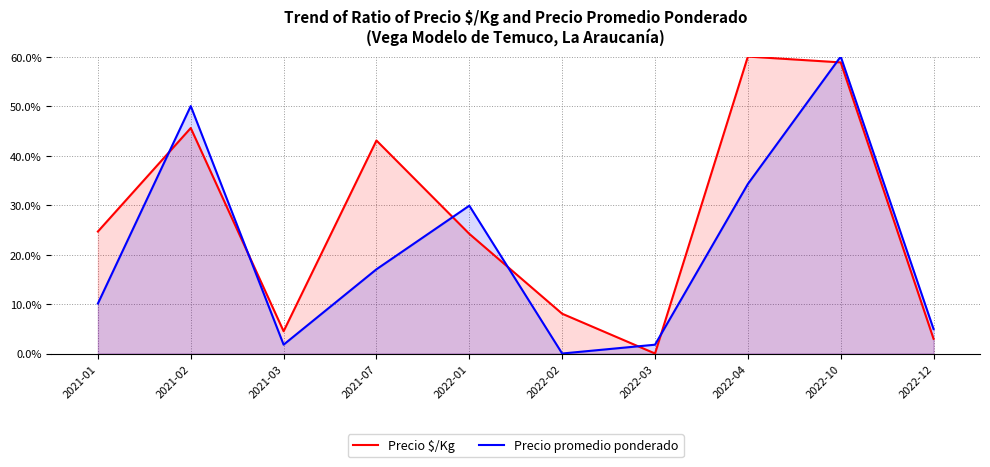

How many positive values does the Precio $/Kg series have?

9